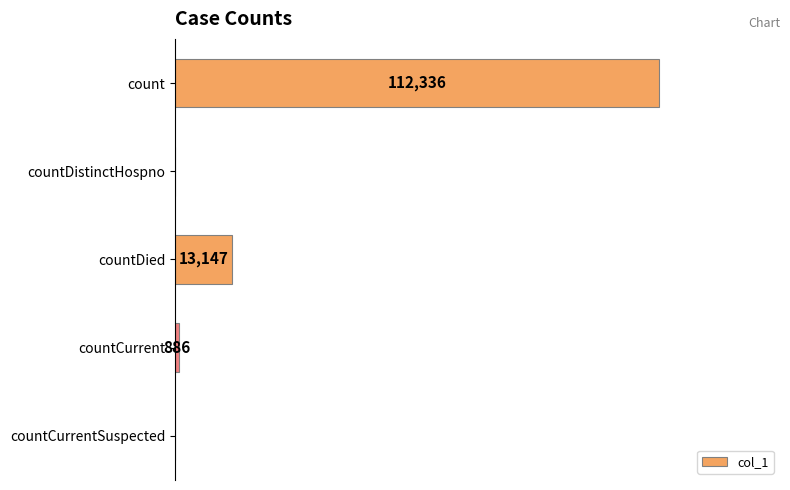

At which label is the value closest to 56168?

countDied